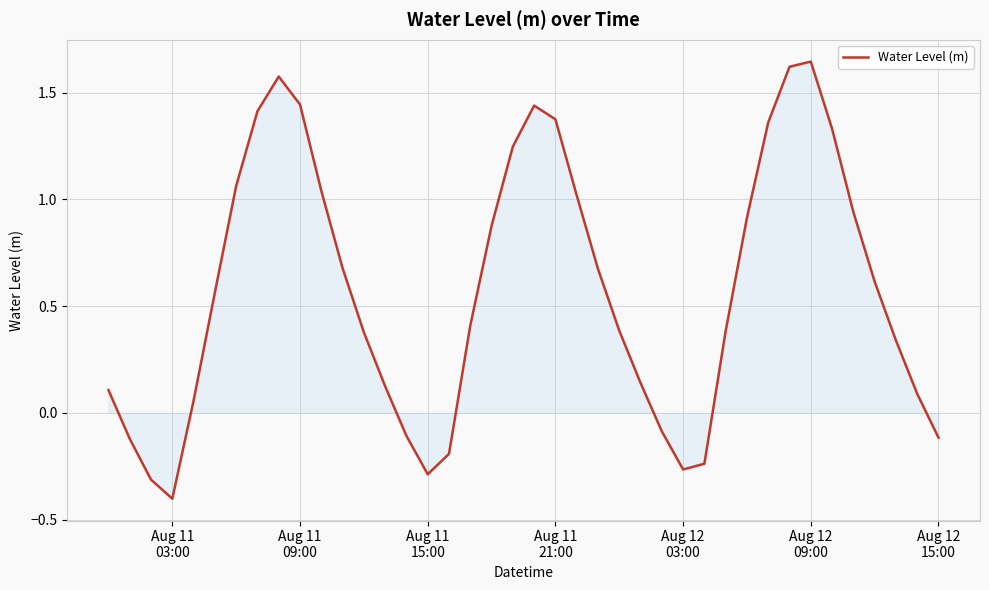

How many values are below 0?

10